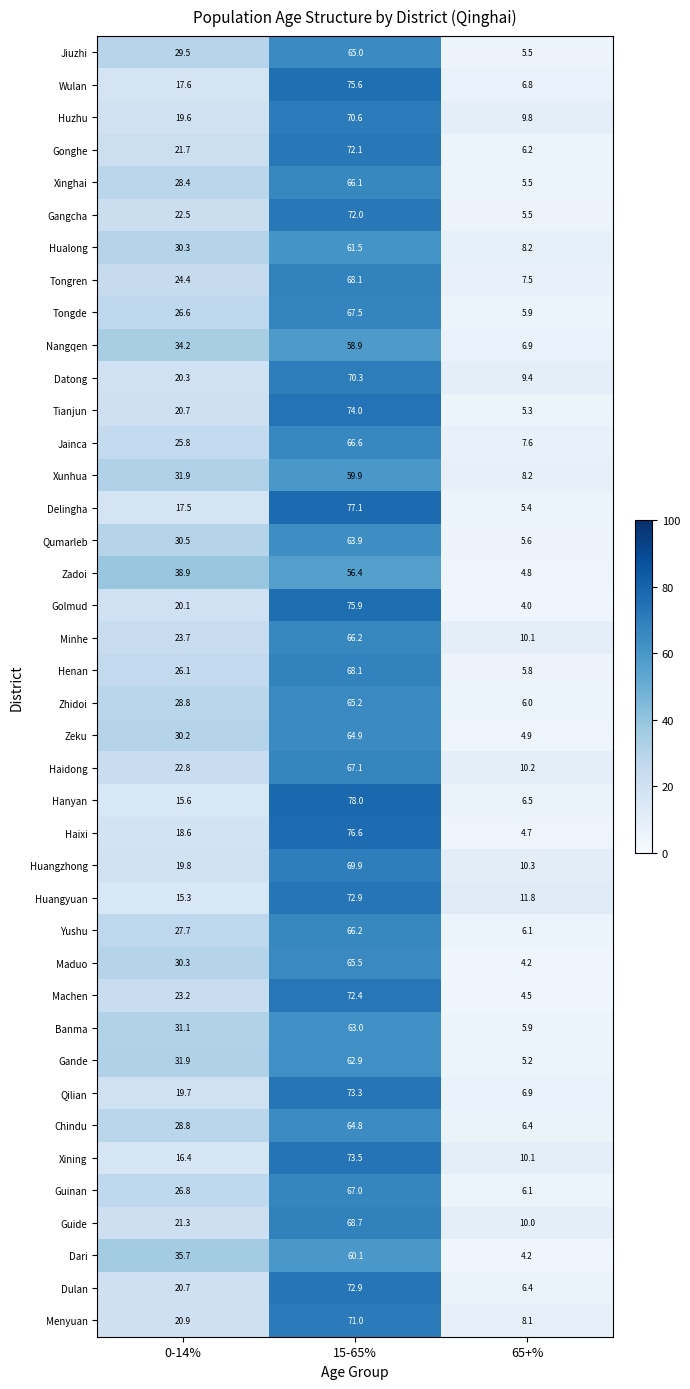

List the labels in order of Banma value, largest first.

15-65%, 0-14%, 65+%